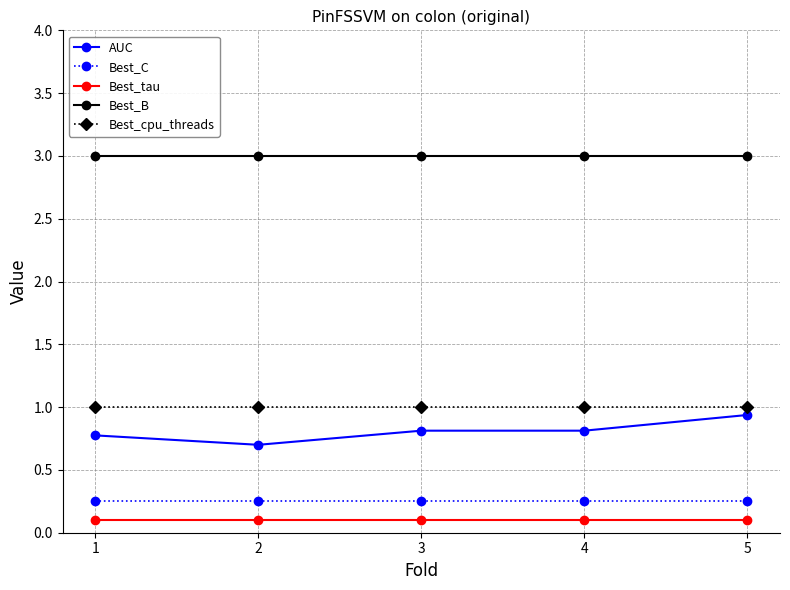

At which label does AUC reach its peak?

5